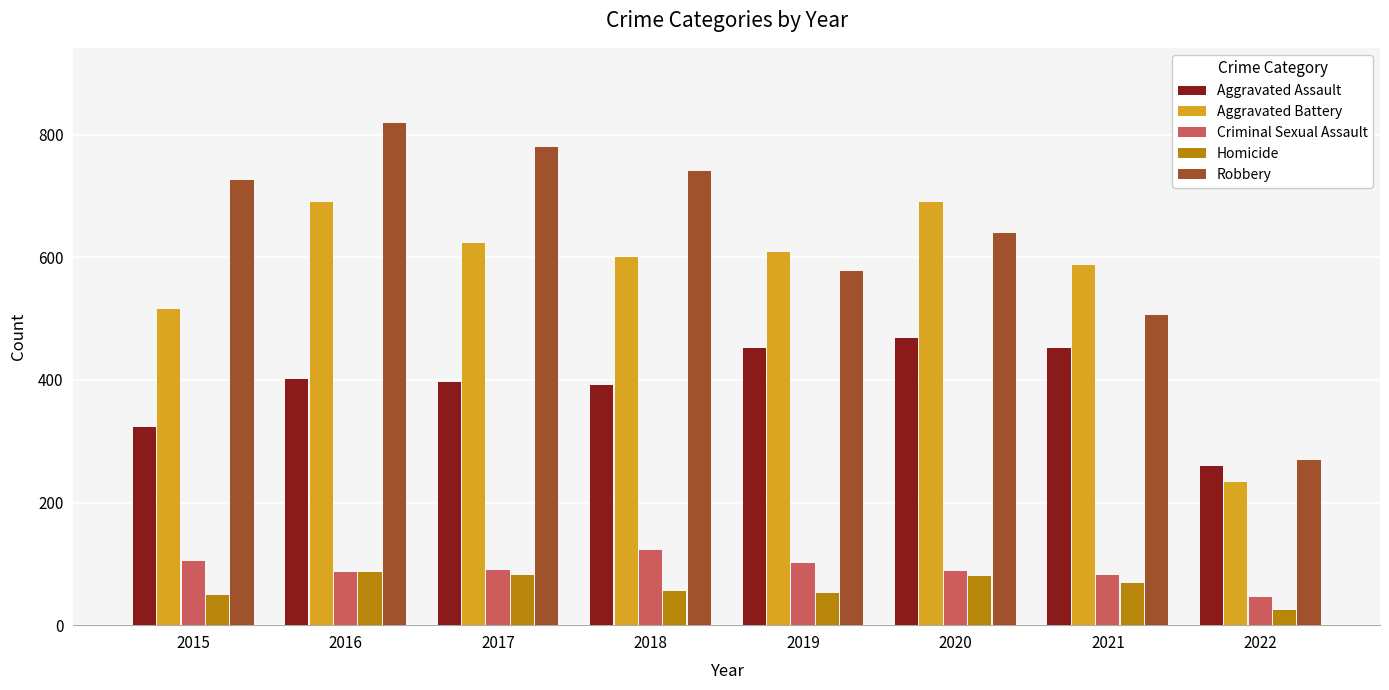

Is it true that Aggravated Assault equals 131 at 2021?

False